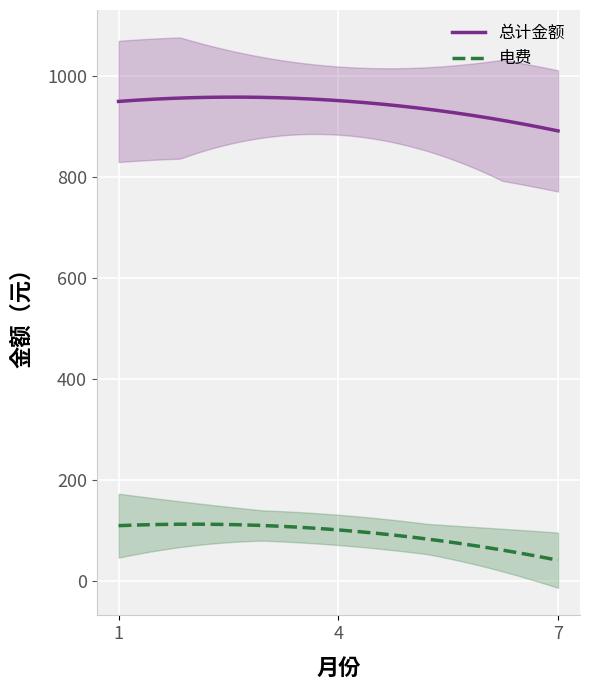

What is the highest value of the 总计金额 series?

957.7